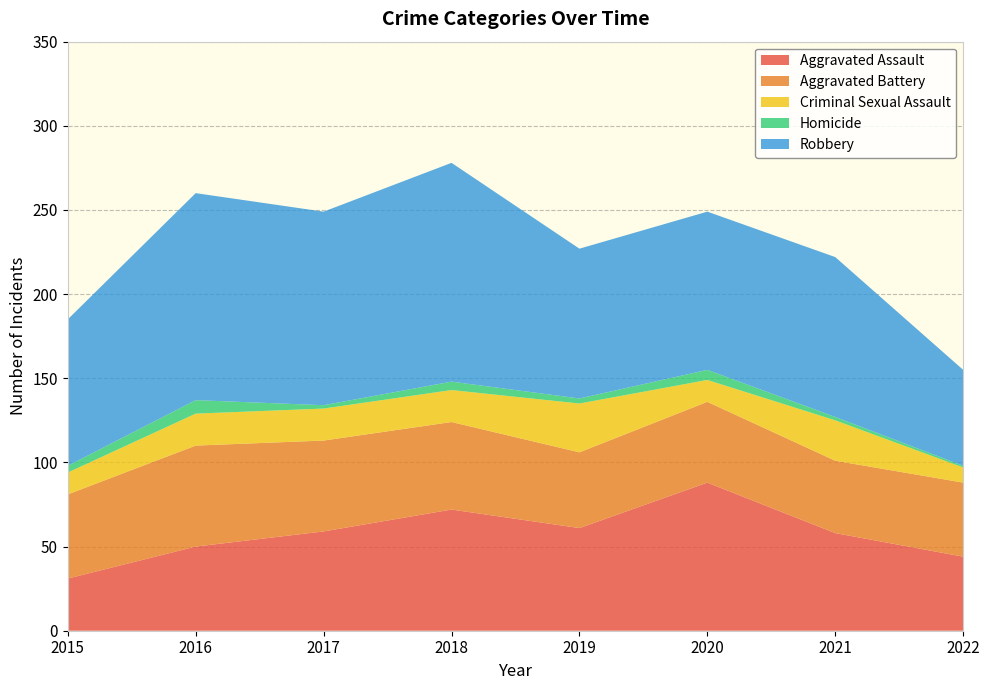

Reading left to right, what are all the values shown in this chart?

Aggravated Assault: 31	50	59	72	61	88	58	44
Aggravated Battery: 50	60	54	52	45	48	43	44
Criminal Sexual Assault: 13	19	19	19	29	13	24	9
Homicide: 4	8	2	5	3	6	2	1
Robbery: 87	123	115	130	89	94	95	57